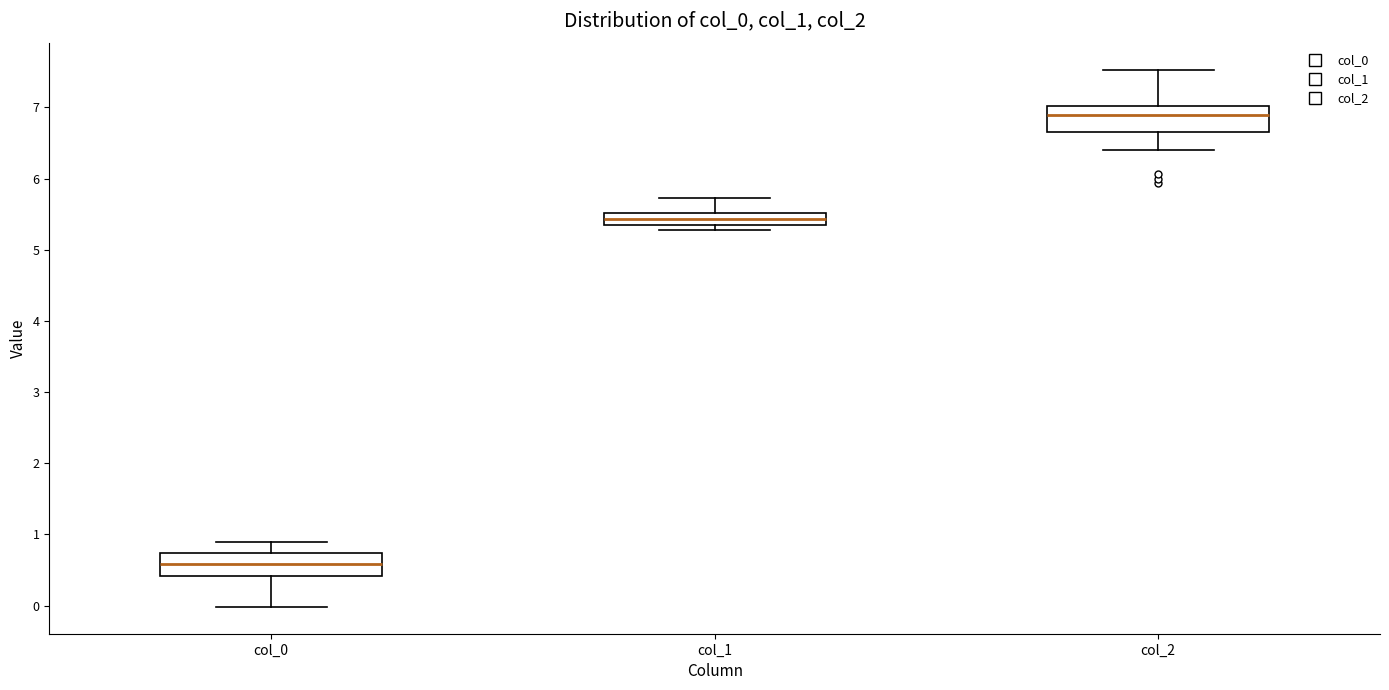

Where does the median line of the box for col_0 sit on the y-axis? The values are not printed on the chart, so give them approximately, as read against the axis.

0.6